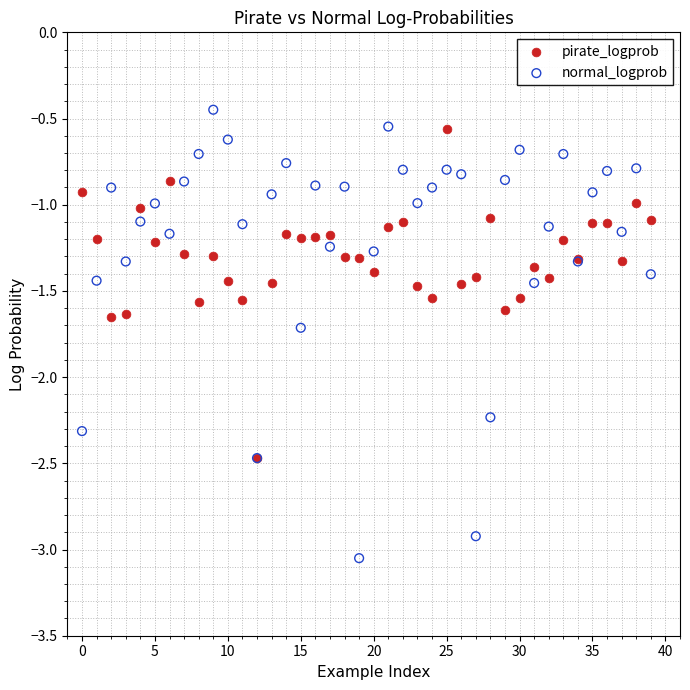

What are all the series names shown in the legend?

pirate_logprob, normal_logprob